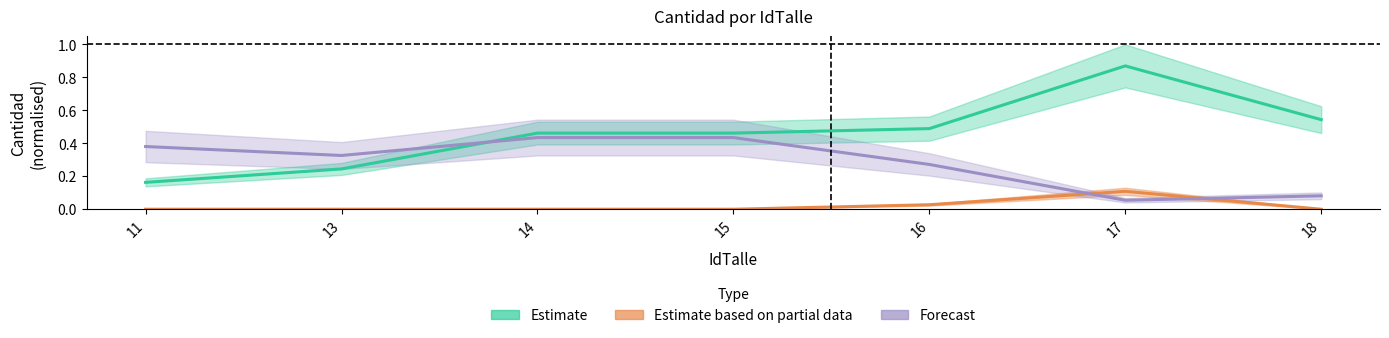

Where is Estimate based on partial data nearest to the value 0?

11